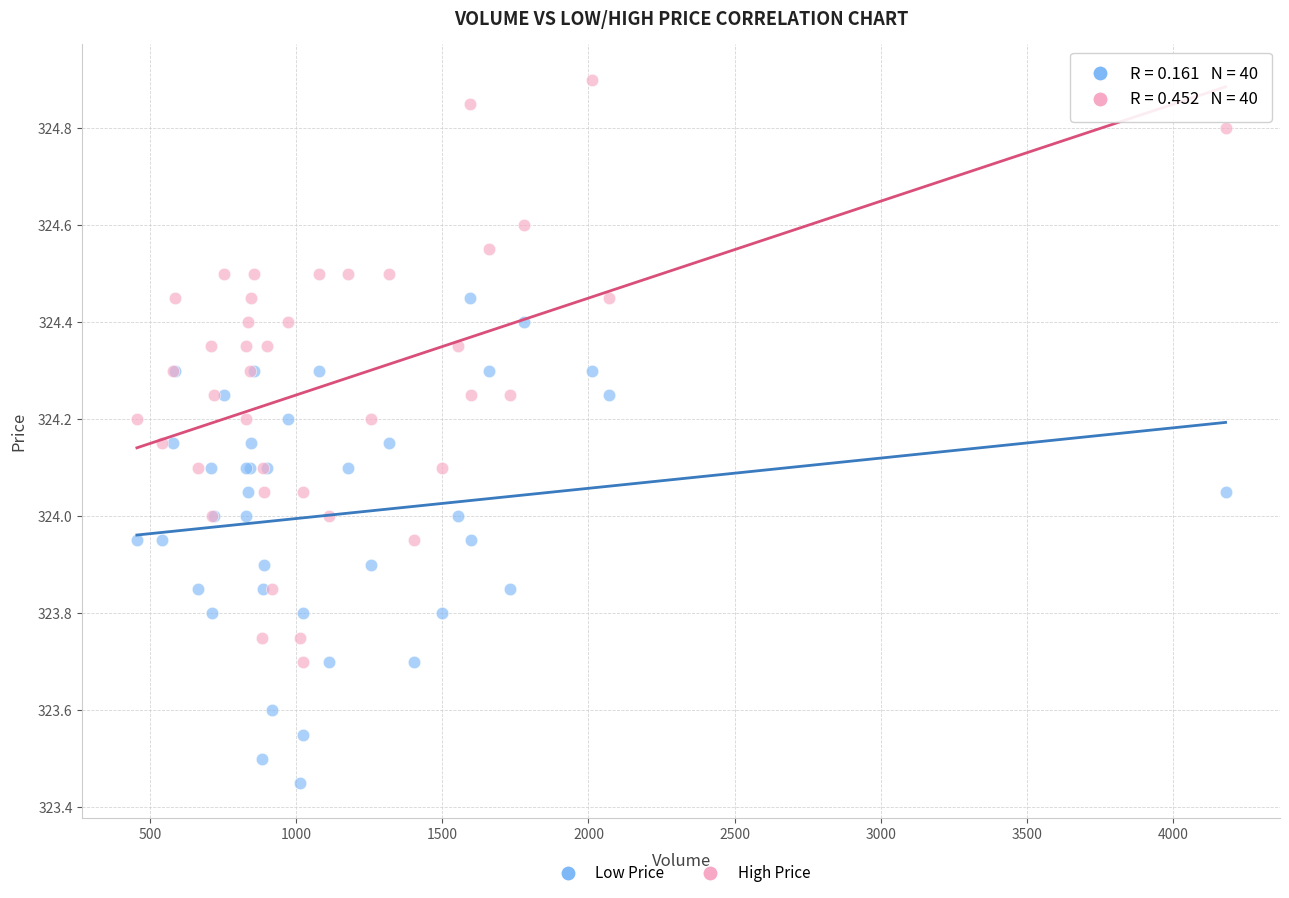

Which series reaches the minimum Y coordinate?

Low Price